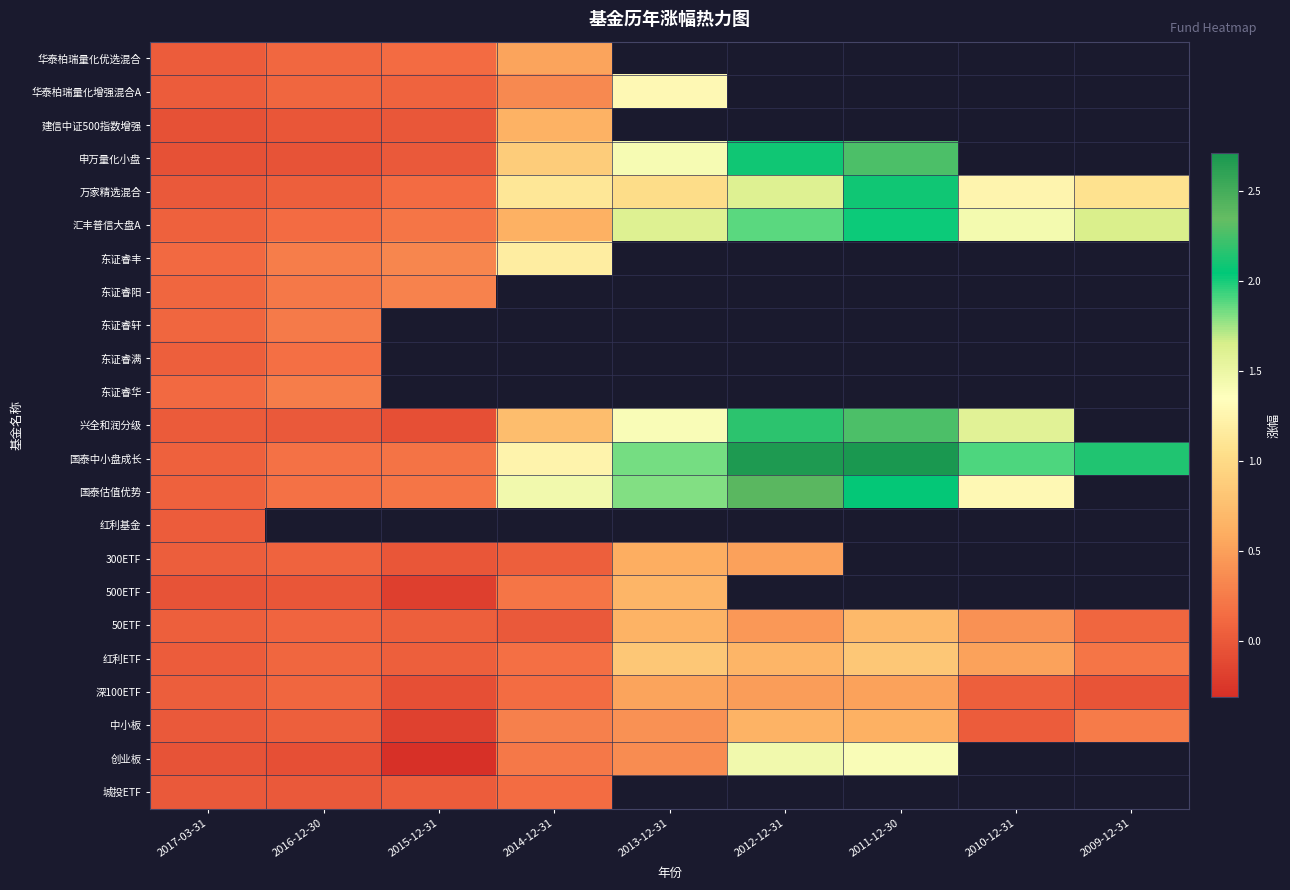

The 中小板 series shows 0.3 at 2011-12-30. True or false?

False